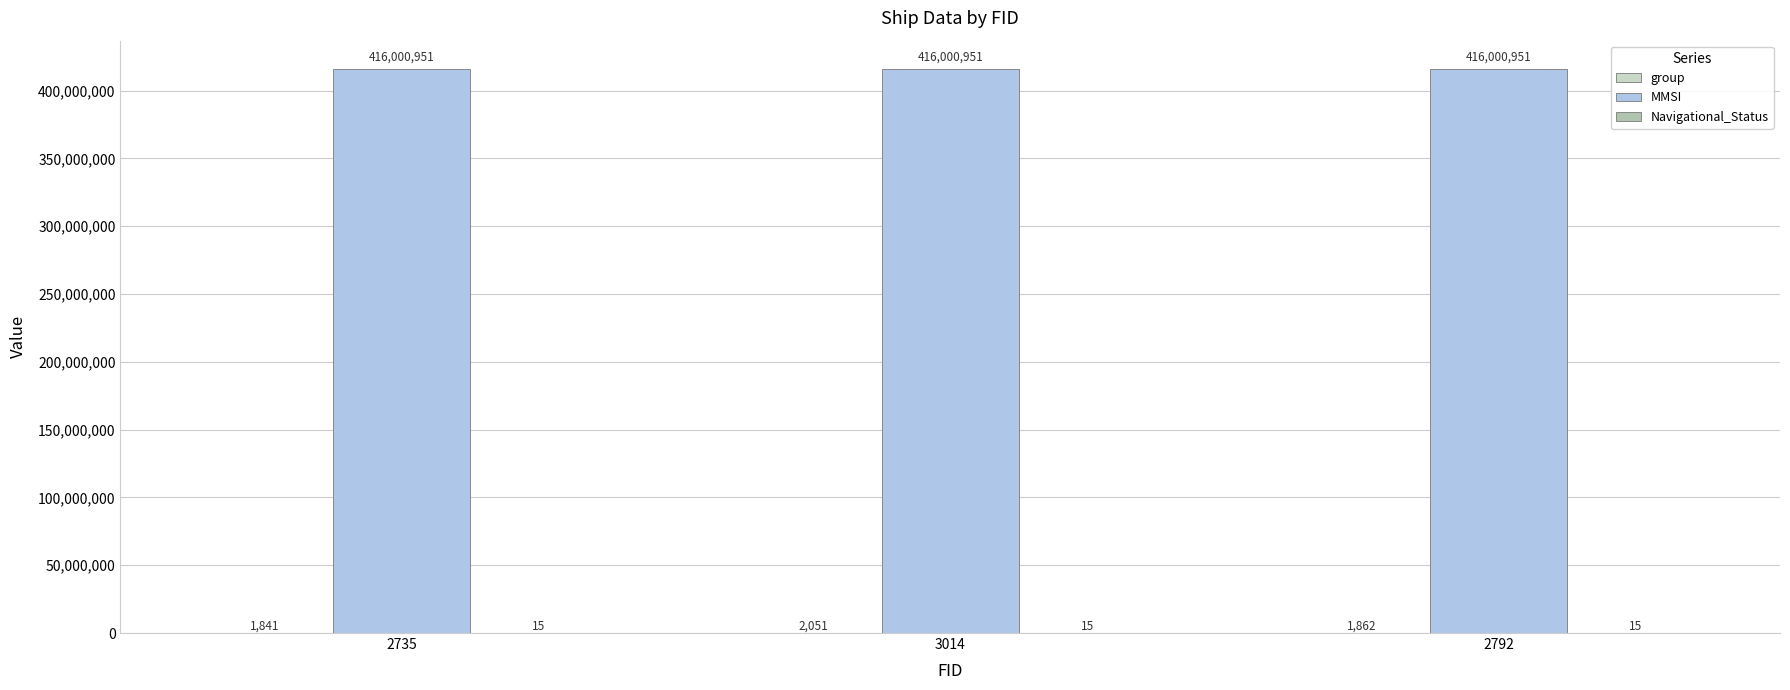

True or false: MMSI has a value of 198466513 at 3014.

False